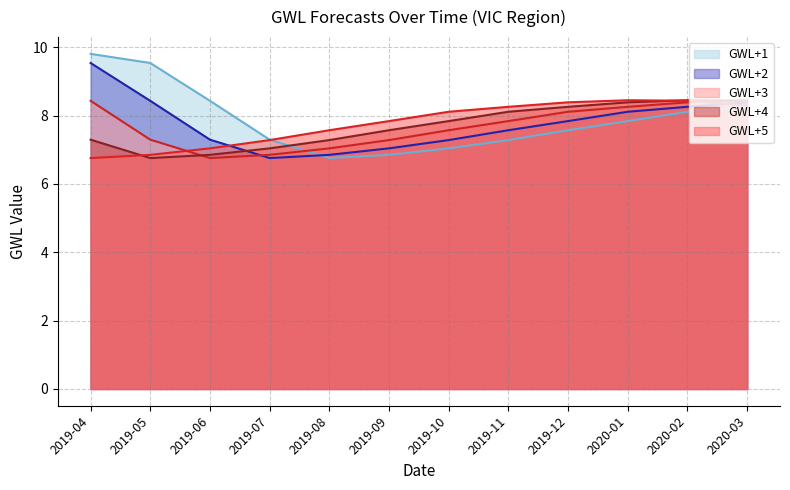

List the labels in order of GWL+1 value, largest first.

2019-04, 2019-05, 2019-06, 2020-03, 2020-02, 2020-01, 2019-12, 2019-07, 2019-11, 2019-10, 2019-09, 2019-08